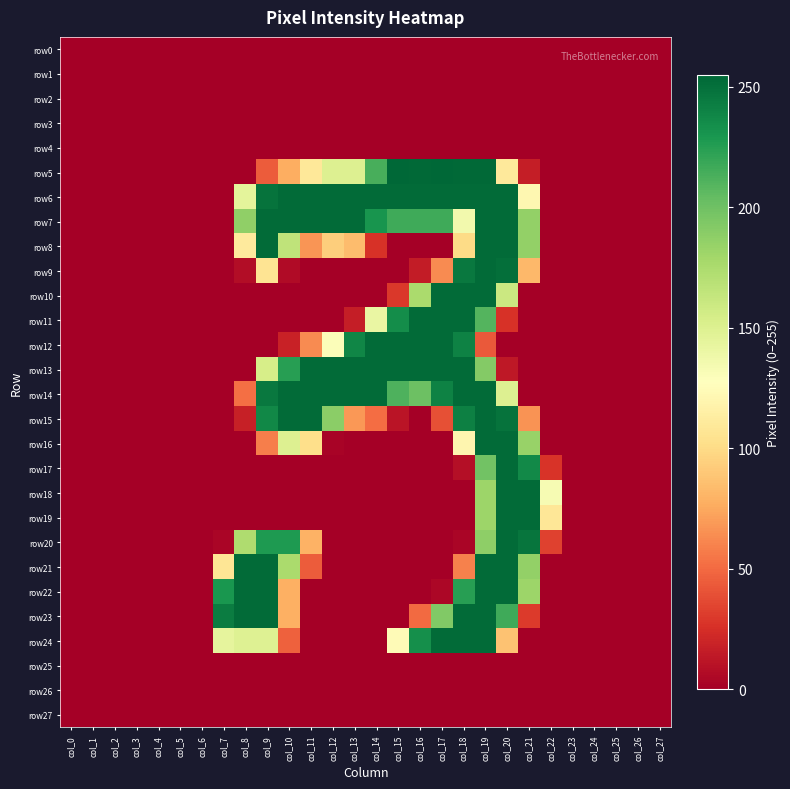

Reading left to right, transcribe all the data shown in this chart.

row0: col_0=0	col_1=0	col_2=0	col_3=0	col_4=0	col_5=0	col_6=0	col_7=0	col_8=0	col_9=0	col_10=0	col_11=0	col_12=0	col_13=0	col_14=0	col_15=0	col_16=0	col_17=0	col_18=0	col_19=0	col_20=0	col_21=0	col_22=0	col_23=0	col_24=0	col_25=0	col_26=0	col_27=0
row1: col_0=0	col_1=0	col_2=0	col_3=0	col_4=0	col_5=0	col_6=0	col_7=0	col_8=0	col_9=0	col_10=0	col_11=0	col_12=0	col_13=0	col_14=0	col_15=0	col_16=0	col_17=0	col_18=0	col_19=0	col_20=0	col_21=0	col_22=0	col_23=0	col_24=0	col_25=0	col_26=0	col_27=0
row2: col_0=0	col_1=0	col_2=0	col_3=0	col_4=0	col_5=0	col_6=0	col_7=0	col_8=0	col_9=0	col_10=0	col_11=0	col_12=0	col_13=0	col_14=0	col_15=0	col_16=0	col_17=0	col_18=0	col_19=0	col_20=0	col_21=0	col_22=0	col_23=0	col_24=0	col_25=0	col_26=0	col_27=0
row3: col_0=0	col_1=0	col_2=0	col_3=0	col_4=0	col_5=0	col_6=0	col_7=0	col_8=0	col_9=0	col_10=0	col_11=0	col_12=0	col_13=0	col_14=0	col_15=0	col_16=0	col_17=0	col_18=0	col_19=0	col_20=0	col_21=0	col_22=0	col_23=0	col_24=0	col_25=0	col_26=0	col_27=0
row4: col_0=0	col_1=0	col_2=0	col_3=0	col_4=0	col_5=0	col_6=0	col_7=0	col_8=0	col_9=0	col_10=0	col_11=0	col_12=0	col_13=0	col_14=0	col_15=0	col_16=0	col_17=0	col_18=0	col_19=0	col_20=0	col_21=0	col_22=0	col_23=0	col_24=0	col_25=0	col_26=0	col_27=0
row5: col_0=0	col_1=0	col_2=0	col_3=0	col_4=0	col_5=0	col_6=0	col_7=0	col_8=0	col_9=44	col_10=77	col_11=109	col_12=150	col_13=150	col_14=214	col_15=255	col_16=254	col_17=255	col_18=254	col_19=254	col_20=110	col_21=16	col_22=0	col_23=0	col_24=0	col_25=0	col_26=0	col_27=0
row6: col_0=0	col_1=0	col_2=0	col_3=0	col_4=0	col_5=0	col_6=0	col_7=0	col_8=145	col_9=249	col_10=253	col_11=253	col_12=253	col_13=253	col_14=253	col_15=253	col_16=253	col_17=253	col_18=253	col_19=253	col_20=253	col_21=121	col_22=0	col_23=0	col_24=0	col_25=0	col_26=0	col_27=0
row7: col_0=0	col_1=0	col_2=0	col_3=0	col_4=0	col_5=0	col_6=0	col_7=0	col_8=187	col_9=253	col_10=253	col_11=253	col_12=253	col_13=253	col_14=231	col_15=217	col_16=217	col_17=217	col_18=136	col_19=253	col_20=253	col_21=186	col_22=0	col_23=0	col_24=0	col_25=0	col_26=0	col_27=0
row8: col_0=0	col_1=0	col_2=0	col_3=0	col_4=0	col_5=0	col_6=0	col_7=0	col_8=111	col_9=253	col_10=166	col_11=67	col_12=93	col_13=84	col_14=26	col_15=0	col_16=0	col_17=0	col_18=100	col_19=253	col_20=253	col_21=186	col_22=0	col_23=0	col_24=0	col_25=0	col_26=0	col_27=0
row9: col_0=0	col_1=0	col_2=0	col_3=0	col_4=0	col_5=0	col_6=0	col_7=0	col_8=7	col_9=106	col_10=6	col_11=0	col_12=0	col_13=0	col_14=0	col_15=0	col_16=15	col_17=63	col_18=246	col_19=253	col_20=251	col_21=82	col_22=0	col_23=0	col_24=0	col_25=0	col_26=0	col_27=0
row10: col_0=0	col_1=0	col_2=0	col_3=0	col_4=0	col_5=0	col_6=0	col_7=0	col_8=0	col_9=0	col_10=0	col_11=0	col_12=0	col_13=0	col_14=0	col_15=29	col_16=176	col_17=253	col_18=253	col_19=253	col_20=160	col_21=0	col_22=0	col_23=0	col_24=0	col_25=0	col_26=0	col_27=0
row11: col_0=0	col_1=0	col_2=0	col_3=0	col_4=0	col_5=0	col_6=0	col_7=0	col_8=0	col_9=0	col_10=0	col_11=0	col_12=0	col_13=16	col_14=141	col_15=235	col_16=253	col_17=253	col_18=253	col_19=210	col_20=26	col_21=0	col_22=0	col_23=0	col_24=0	col_25=0	col_26=0	col_27=0
row12: col_0=0	col_1=0	col_2=0	col_3=0	col_4=0	col_5=0	col_6=0	col_7=0	col_8=0	col_9=0	col_10=18	col_11=63	col_12=130	col_13=239	col_14=253	col_15=253	col_16=253	col_17=253	col_18=241	col_19=43	col_20=0	col_21=0	col_22=0	col_23=0	col_24=0	col_25=0	col_26=0	col_27=0
row13: col_0=0	col_1=0	col_2=0	col_3=0	col_4=0	col_5=0	col_6=0	col_7=0	col_8=0	col_9=154	col_10=225	col_11=253	col_12=253	col_13=253	col_14=253	col_15=253	col_16=253	col_17=253	col_18=253	col_19=192	col_20=13	col_21=0	col_22=0	col_23=0	col_24=0	col_25=0	col_26=0	col_27=0
row14: col_0=0	col_1=0	col_2=0	col_3=0	col_4=0	col_5=0	col_6=0	col_7=0	col_8=52	col_9=246	col_10=253	col_11=253	col_12=253	col_13=253	col_14=253	col_15=212	col_16=201	col_17=241	col_18=253	col_19=253	col_20=150	col_21=0	col_22=0	col_23=0	col_24=0	col_25=0	col_26=0	col_27=0
row15: col_0=0	col_1=0	col_2=0	col_3=0	col_4=0	col_5=0	col_6=0	col_7=0	col_8=17	col_9=238	col_10=253	col_11=253	col_12=189	col_13=68	col_14=51	col_15=11	col_16=0	col_17=39	col_18=242	col_19=253	col_20=249	col_21=66	col_22=0	col_23=0	col_24=0	col_25=0	col_26=0	col_27=0
row16: col_0=0	col_1=0	col_2=0	col_3=0	col_4=0	col_5=0	col_6=0	col_7=0	col_8=0	col_9=58	col_10=150	col_11=102	col_12=2	col_13=0	col_14=0	col_15=0	col_16=0	col_17=0	col_18=120	col_19=253	col_20=253	col_21=184	col_22=0	col_23=0	col_24=0	col_25=0	col_26=0	col_27=0
row17: col_0=0	col_1=0	col_2=0	col_3=0	col_4=0	col_5=0	col_6=0	col_7=0	col_8=0	col_9=0	col_10=0	col_11=0	col_12=0	col_13=0	col_14=0	col_15=0	col_16=0	col_17=0	col_18=8	col_19=199	col_20=253	col_21=237	col_22=27	col_23=0	col_24=0	col_25=0	col_26=0	col_27=0
row18: col_0=0	col_1=0	col_2=0	col_3=0	col_4=0	col_5=0	col_6=0	col_7=0	col_8=0	col_9=0	col_10=0	col_11=0	col_12=0	col_13=0	col_14=0	col_15=0	col_16=0	col_17=0	col_18=0	col_19=182	col_20=253	col_21=253	col_22=133	col_23=0	col_24=0	col_25=0	col_26=0	col_27=0
row19: col_0=0	col_1=0	col_2=0	col_3=0	col_4=0	col_5=0	col_6=0	col_7=0	col_8=0	col_9=0	col_10=0	col_11=0	col_12=0	col_13=0	col_14=0	col_15=0	col_16=0	col_17=0	col_18=0	col_19=182	col_20=253	col_21=253	col_22=108	col_23=0	col_24=0	col_25=0	col_26=0	col_27=0
row20: col_0=0	col_1=0	col_2=0	col_3=0	col_4=0	col_5=0	col_6=0	col_7=3	col_8=174	col_9=228	col_10=228	col_11=79	col_12=0	col_13=0	col_14=0	col_15=0	col_16=0	col_17=0	col_18=3	col_19=188	col_20=253	col_21=248	col_22=33	col_23=0	col_24=0	col_25=0	col_26=0	col_27=0
row21: col_0=0	col_1=0	col_2=0	col_3=0	col_4=0	col_5=0	col_6=0	col_7=107	col_8=253	col_9=253	col_10=176	col_11=44	col_12=0	col_13=0	col_14=0	col_15=0	col_16=0	col_17=0	col_18=59	col_19=253	col_20=253	col_21=186	col_22=0	col_23=0	col_24=0	col_25=0	col_26=0	col_27=0
row22: col_0=0	col_1=0	col_2=0	col_3=0	col_4=0	col_5=0	col_6=0	col_7=230	col_8=253	col_9=253	col_10=78	col_11=0	col_12=0	col_13=0	col_14=0	col_15=0	col_16=0	col_17=4	col_18=225	col_19=253	col_20=253	col_21=182	col_22=0	col_23=0	col_24=0	col_25=0	col_26=0	col_27=0
row23: col_0=0	col_1=0	col_2=0	col_3=0	col_4=0	col_5=0	col_6=0	col_7=244	col_8=253	col_9=253	col_10=78	col_11=0	col_12=0	col_13=0	col_14=0	col_15=0	col_16=50	col_17=193	col_18=253	col_19=253	col_20=217	col_21=30	col_22=0	col_23=0	col_24=0	col_25=0	col_26=0	col_27=0
row24: col_0=0	col_1=0	col_2=0	col_3=0	col_4=0	col_5=0	col_6=0	col_7=144	col_8=149	col_9=149	col_10=46	col_11=0	col_12=0	col_13=0	col_14=0	col_15=124	col_16=234	col_17=253	col_18=253	col_19=253	col_20=87	col_21=0	col_22=0	col_23=0	col_24=0	col_25=0	col_26=0	col_27=0
row25: col_0=0	col_1=0	col_2=0	col_3=0	col_4=0	col_5=0	col_6=0	col_7=0	col_8=0	col_9=0	col_10=0	col_11=0	col_12=0	col_13=0	col_14=0	col_15=0	col_16=0	col_17=0	col_18=0	col_19=0	col_20=0	col_21=0	col_22=0	col_23=0	col_24=0	col_25=0	col_26=0	col_27=0
row26: col_0=0	col_1=0	col_2=0	col_3=0	col_4=0	col_5=0	col_6=0	col_7=0	col_8=0	col_9=0	col_10=0	col_11=0	col_12=0	col_13=0	col_14=0	col_15=0	col_16=0	col_17=0	col_18=0	col_19=0	col_20=0	col_21=0	col_22=0	col_23=0	col_24=0	col_25=0	col_26=0	col_27=0
row27: col_0=0	col_1=0	col_2=0	col_3=0	col_4=0	col_5=0	col_6=0	col_7=0	col_8=0	col_9=0	col_10=0	col_11=0	col_12=0	col_13=0	col_14=0	col_15=0	col_16=0	col_17=0	col_18=0	col_19=0	col_20=0	col_21=0	col_22=0	col_23=0	col_24=0	col_25=0	col_26=0	col_27=0